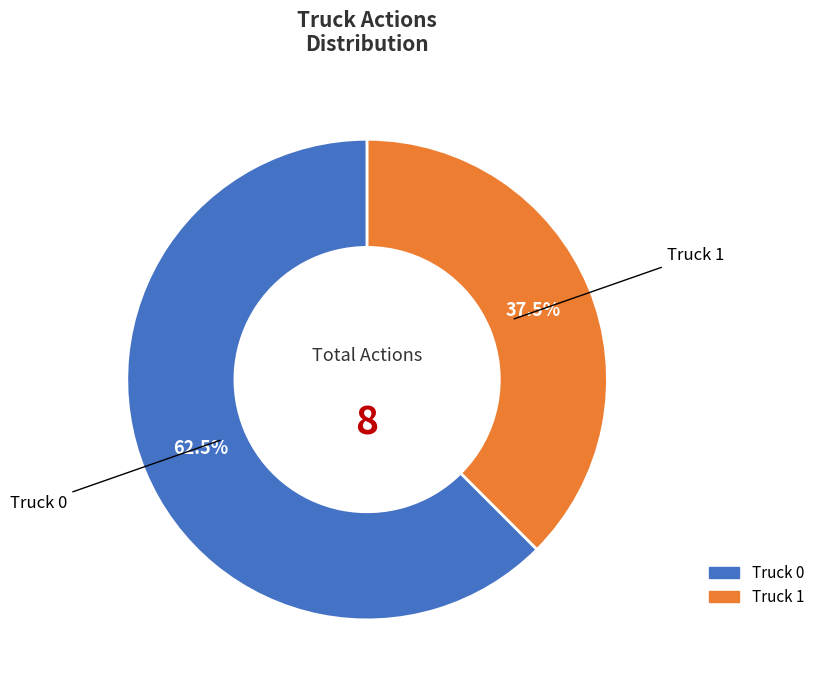

What is the total percentage of Truck 1 and Truck 0?

100.0%